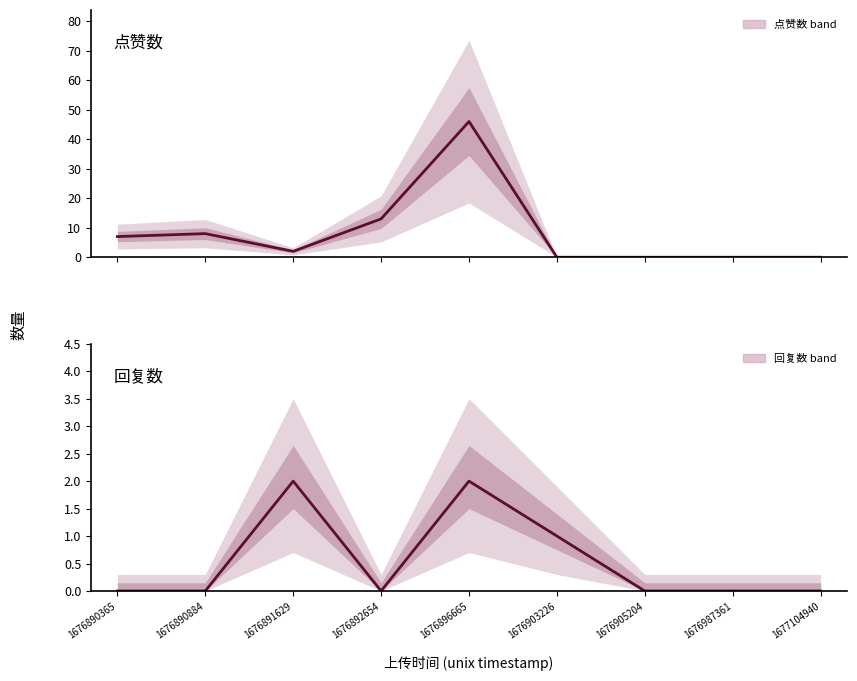

True or false: 回复数 and 点赞数 cross at least once.

True